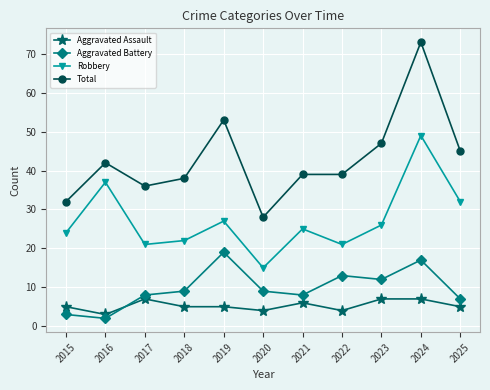

How many times do Aggravated Battery and Aggravated Assault cross each other?

1